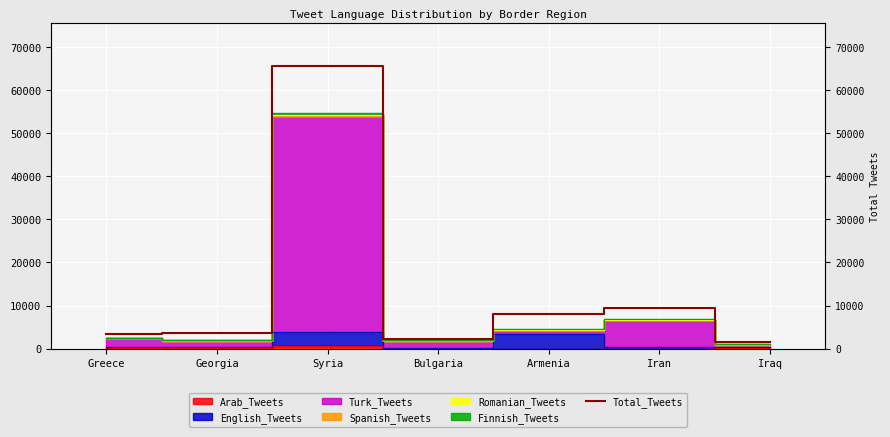

Read the value at Iraq, to the nearest 100.

1500